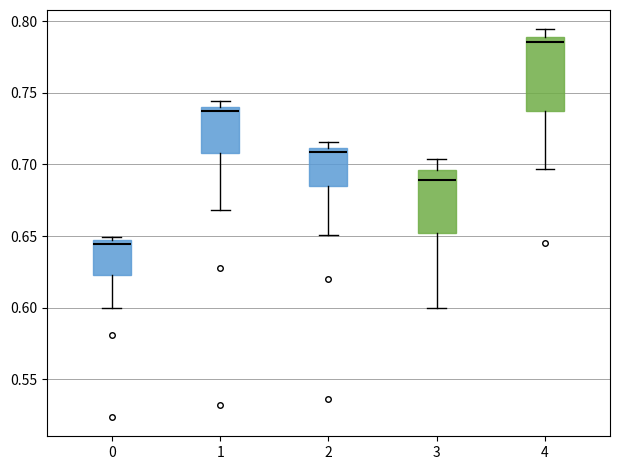

Reading left to right, read every box against the y-axis: the position of its median line, the range the box covers, and the ends of its whiskers. The values are not printed on the chart, so give them approximately, as read against the axis.

0: median 0.645 (just below the box's upper edge), box 0.625 to 0.645, whiskers 0.600 to 0.650
1: median 0.735, box 0.710 to 0.740, whiskers 0.670 to 0.745
2: median 0.710 (just below the box's upper edge), box 0.685 to 0.710, whiskers 0.650 to 0.715
3: median 0.690, box 0.650 to 0.695, whiskers 0.600 to 0.705
4: median 0.785, box 0.735 to 0.790, whiskers 0.695 to 0.795